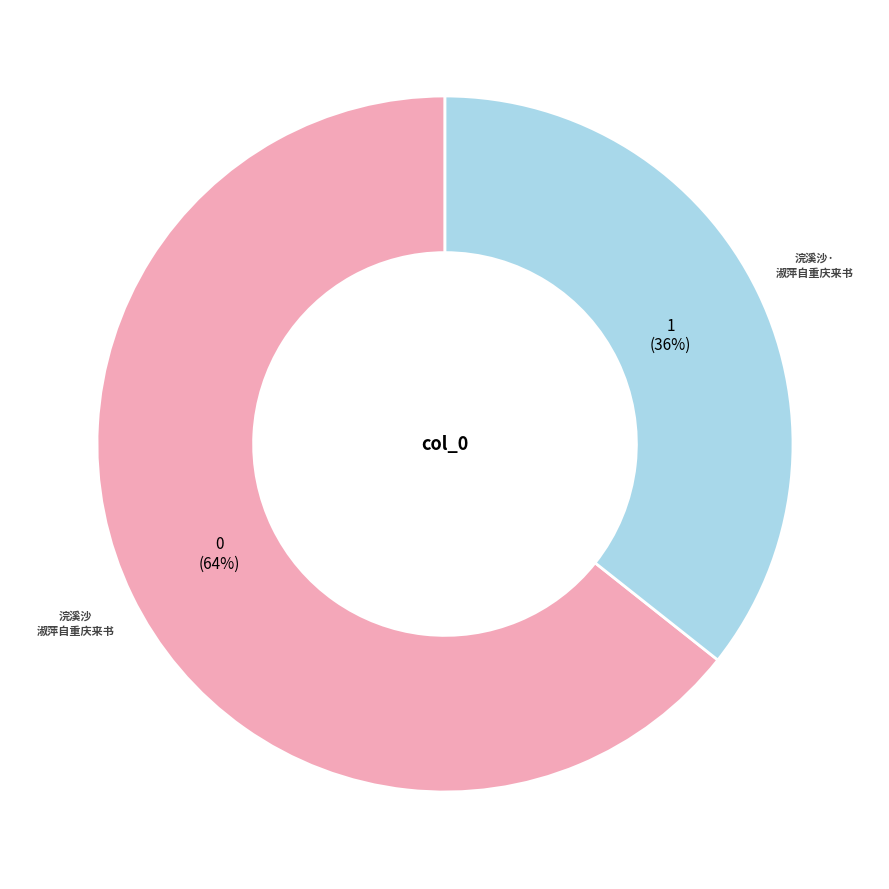

Count the number of slices in the pie.

2